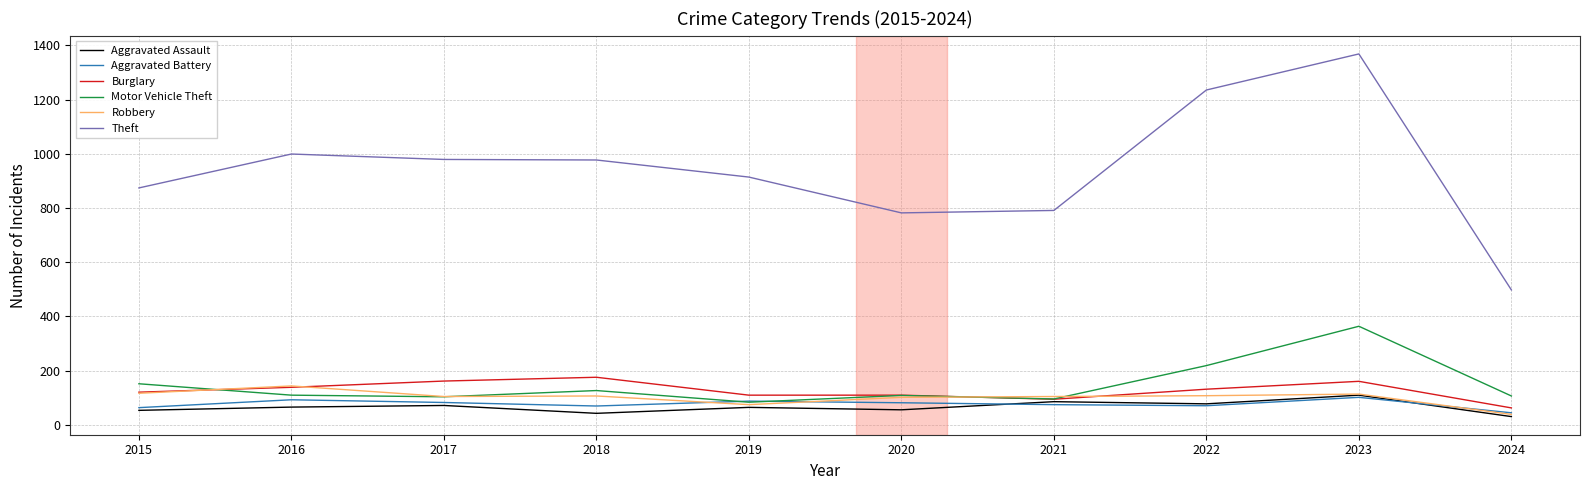

In Robbery, how many points are lower than both neighbors (excluding endpoints)?

2